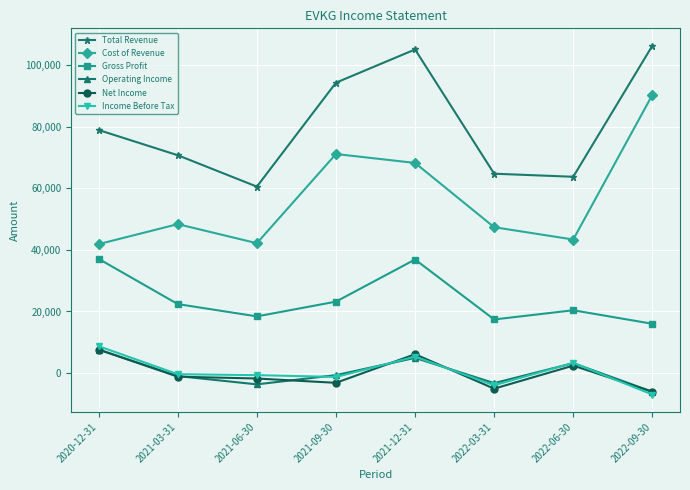

How many values in Net Income are above zero?

3